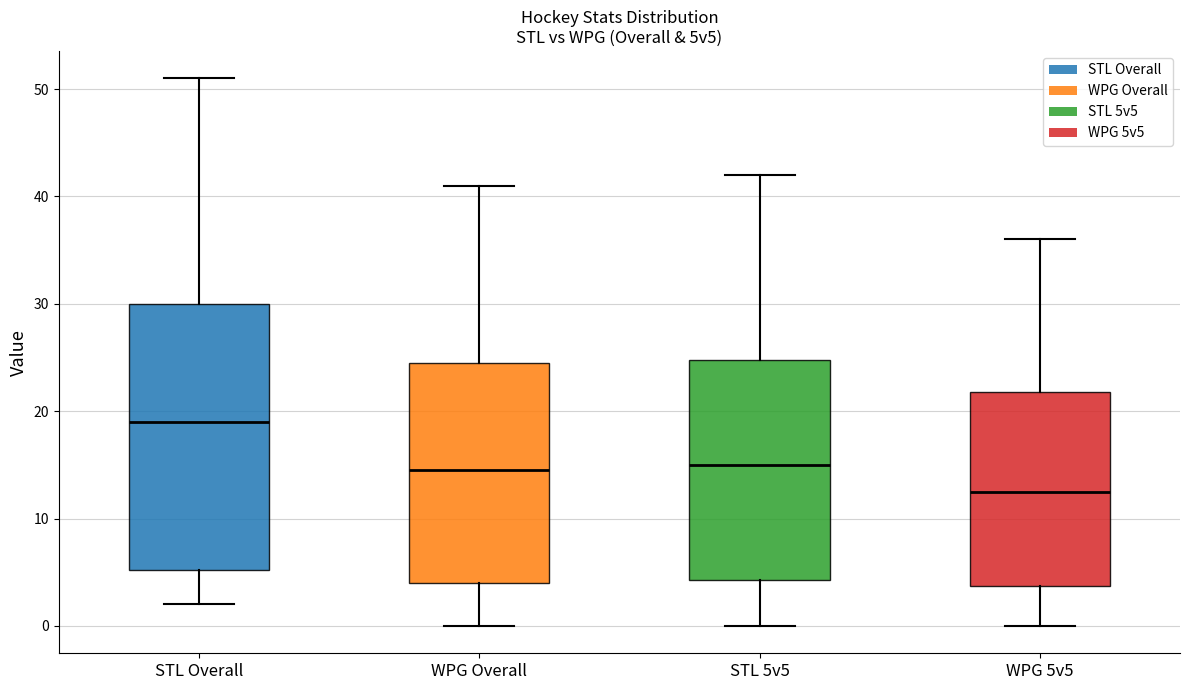

Which box is the tallest, from its lower edge to its upper edge?

STL Overall